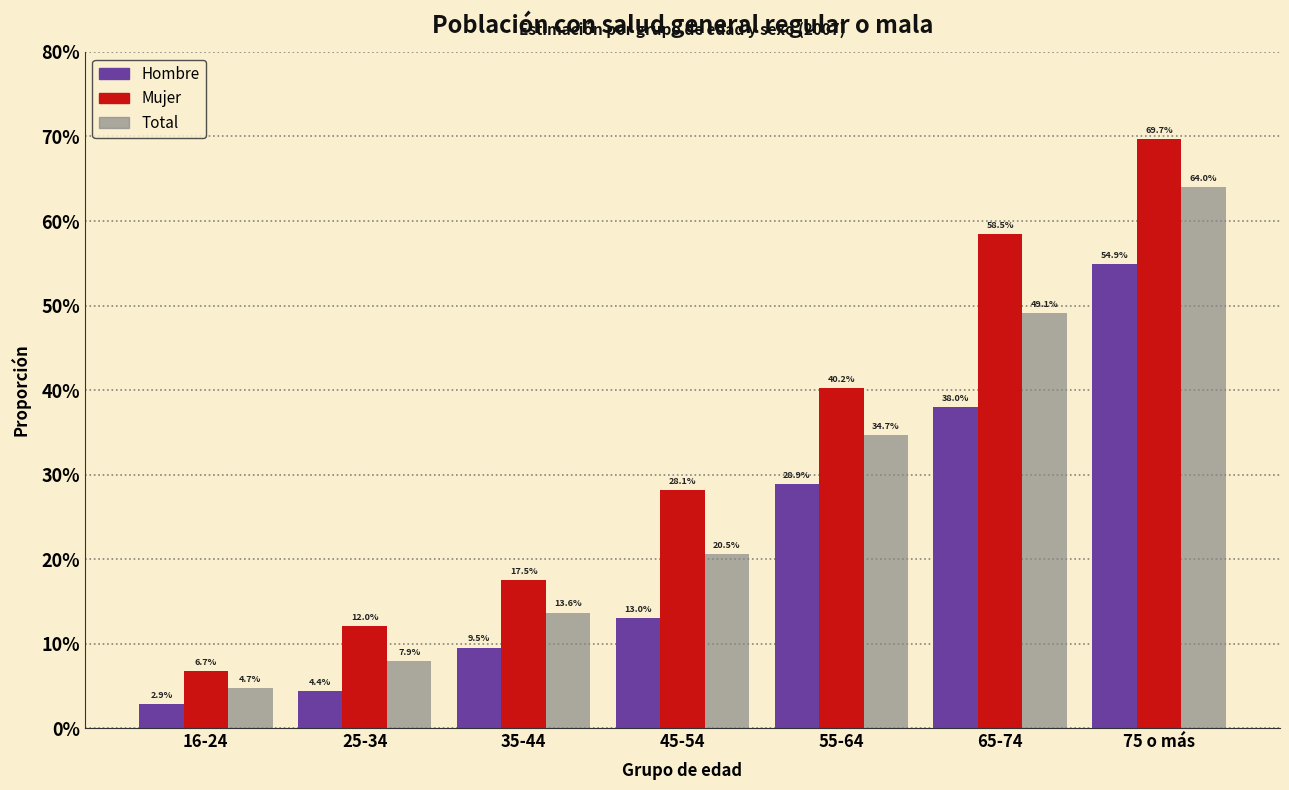

What are all the series names shown in the legend?

Hombre, Mujer, Total